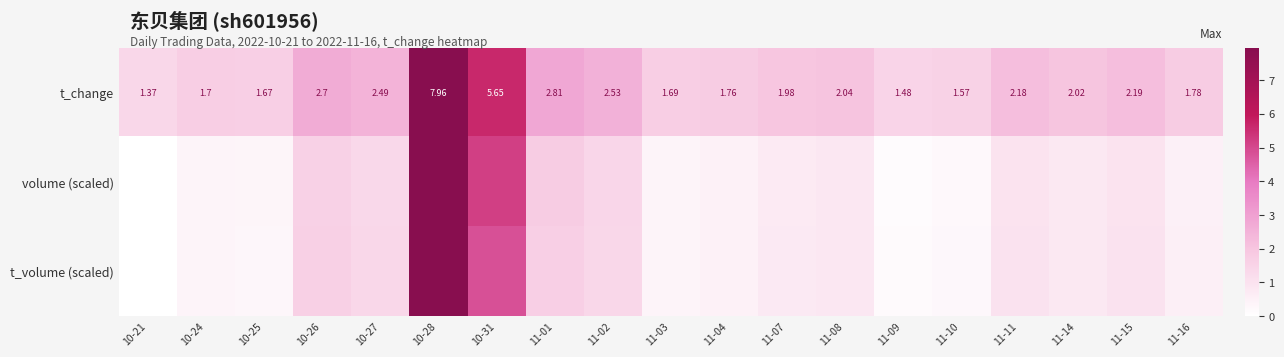

Which series changed the most between 11-08 and 11-15?

t_volume (scaled)